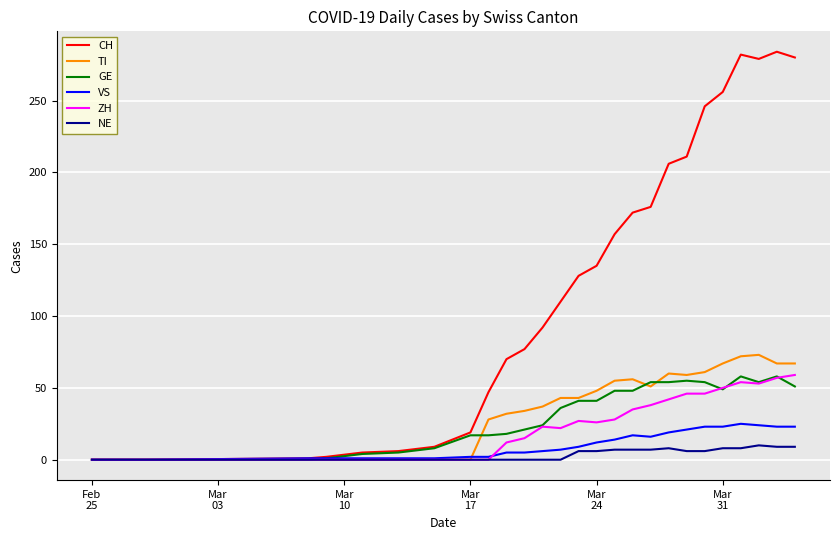

Which series has the largest range (max minus min)?

CH